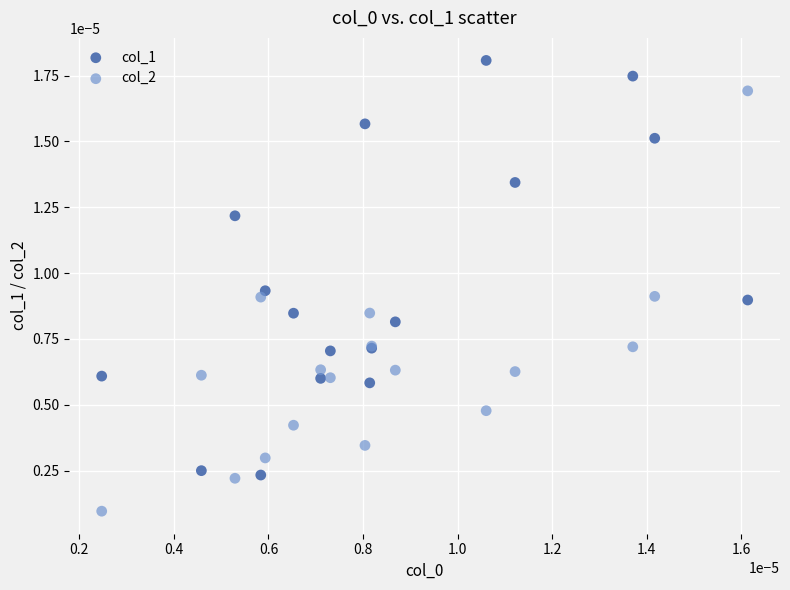

Which series contains the lowest Y value?

col_2